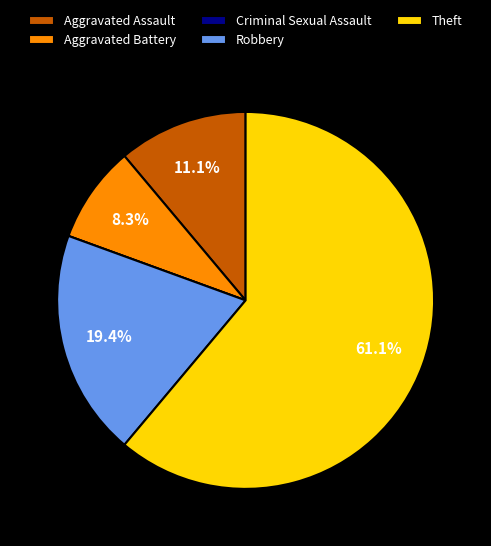

Combined, do Robbery and Aggravated Battery account for over 50%?

No